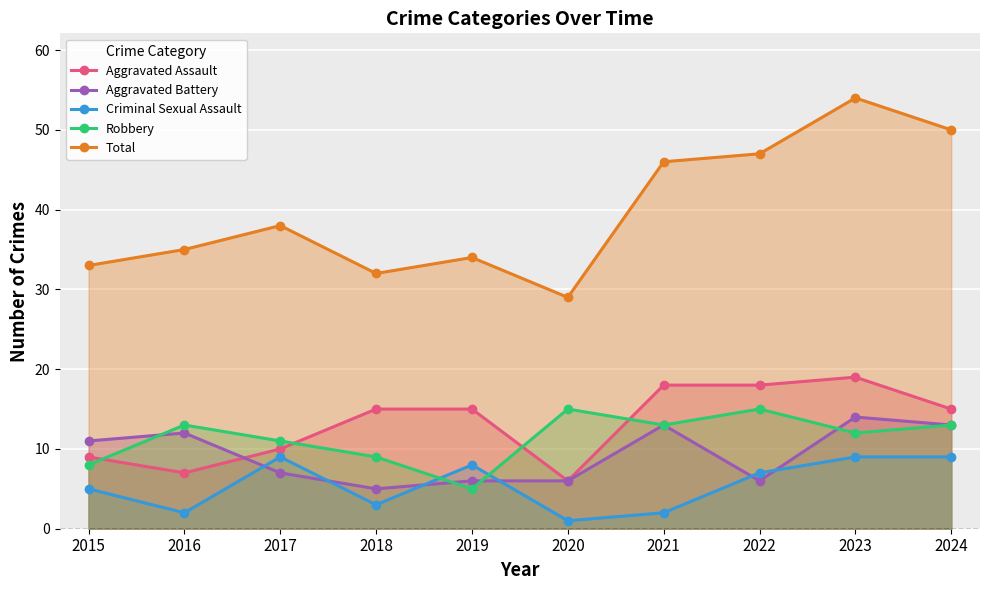

Which series ends up on top after the final intersection of Robbery and Criminal Sexual Assault?

Robbery